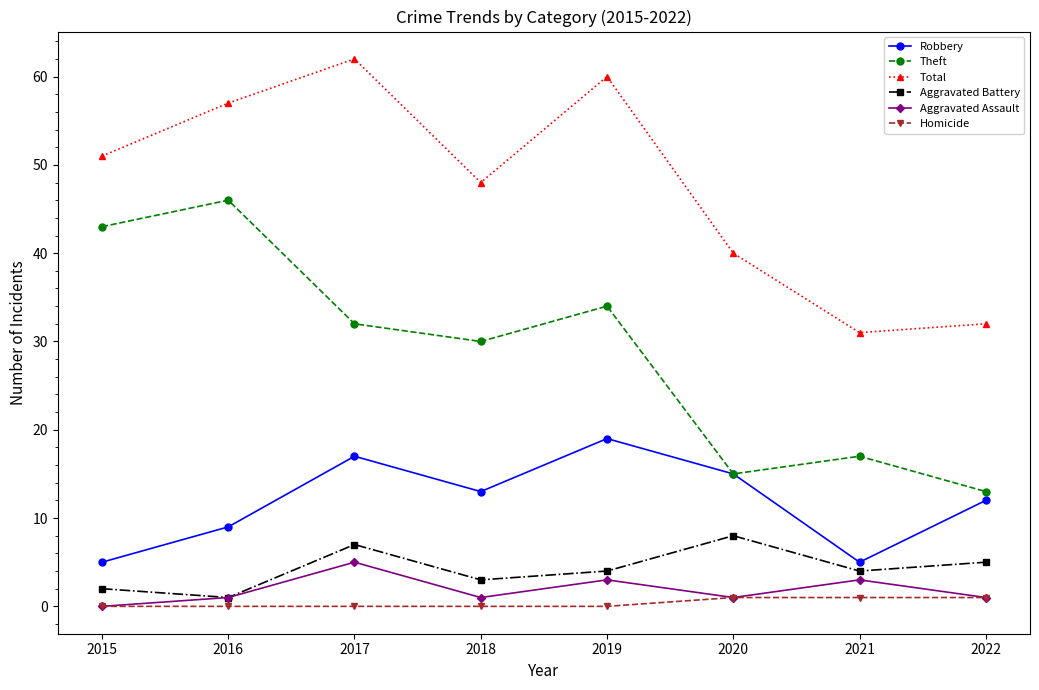

What is the value of the Robbery point at the 3rd from the left?

17